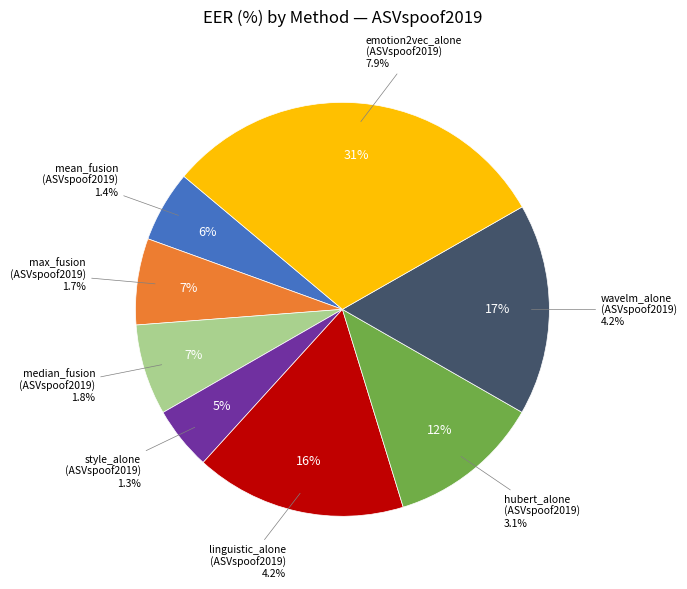

Does mean_fusion (ASVspoof2019) represent more than half of the total?

No